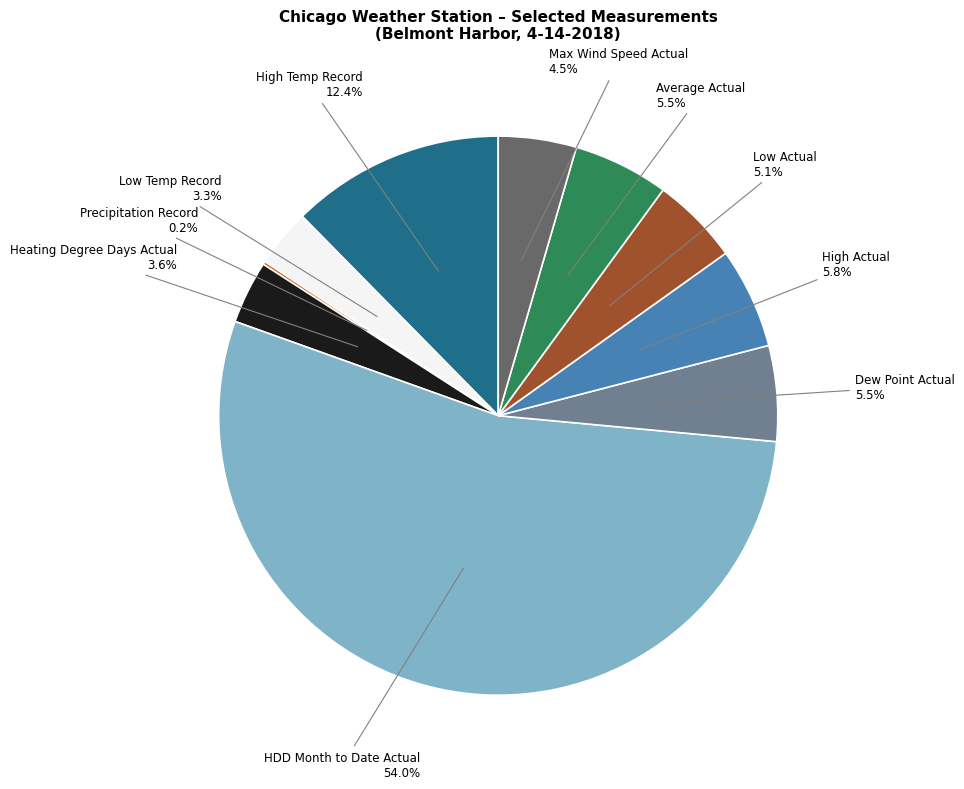

Does any single category account for the majority?

Yes